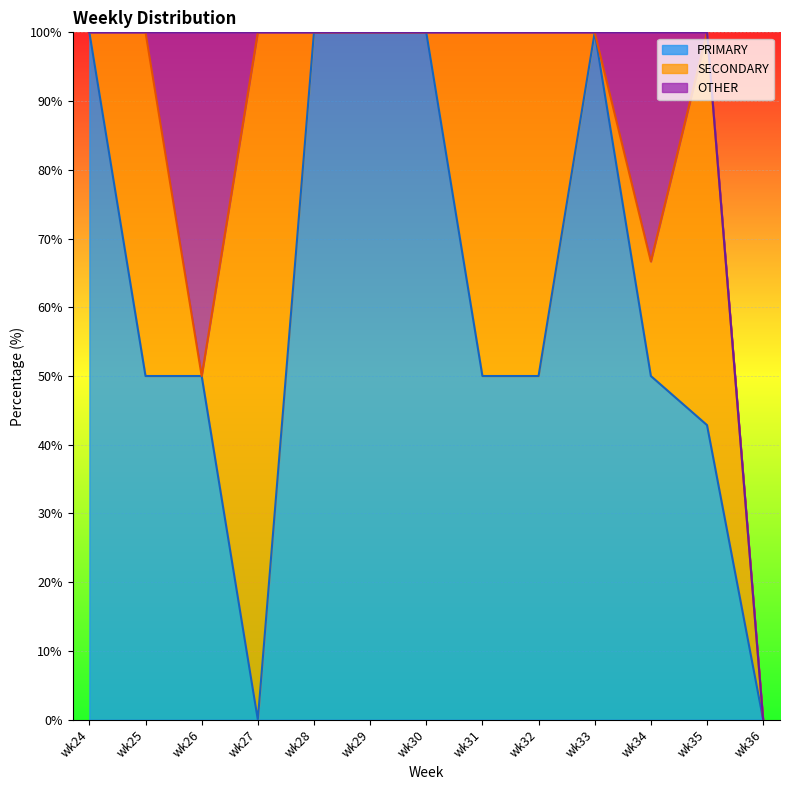

At which label does PRIMARY first exceed 50?

wk24